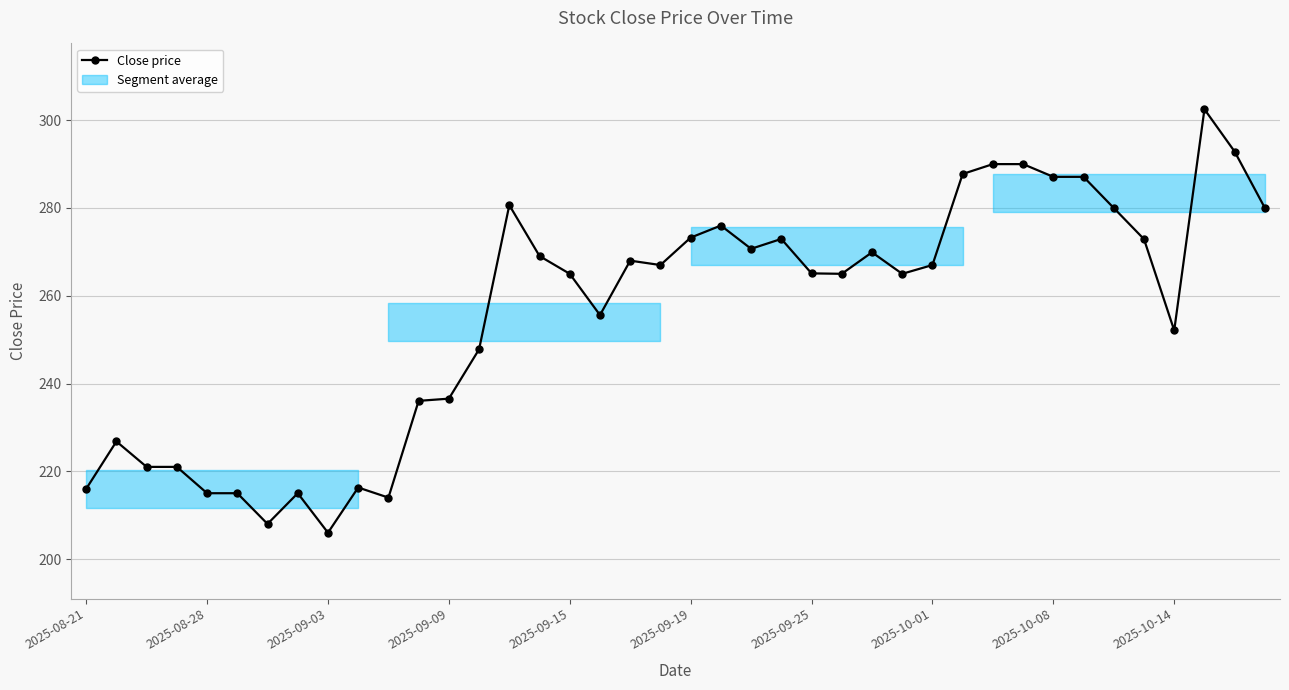

What is the change in value from 30 to 39?

-10.0